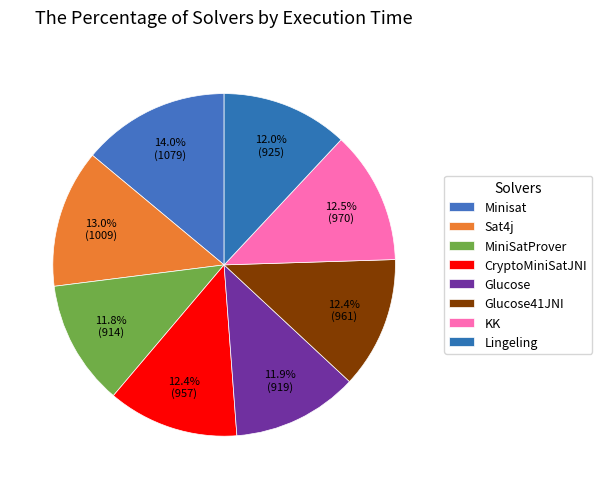

How many slices are in this pie chart?

8